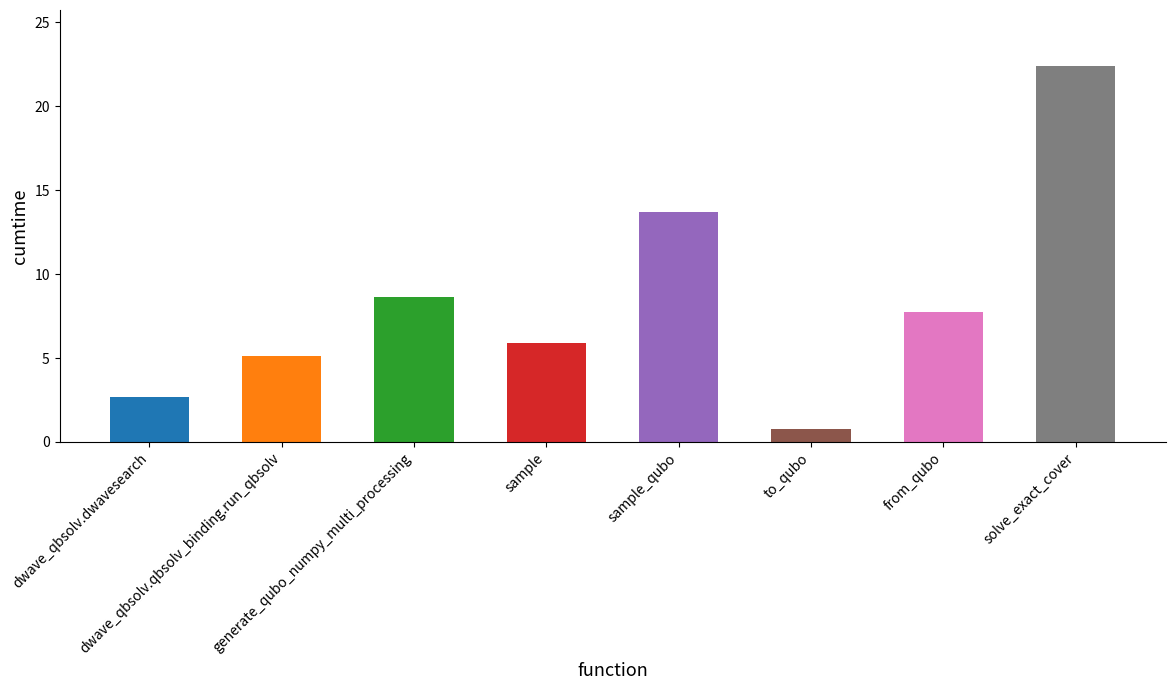

List the labels in order of value, largest first.

solve_exact_cover, sample_qubo, generate_qubo_numpy_multi_processing, from_qubo, sample, dwave_qbsolv.qbsolv_binding.run_qbsolv, dwave_qbsolv.dwavesearch, to_qubo